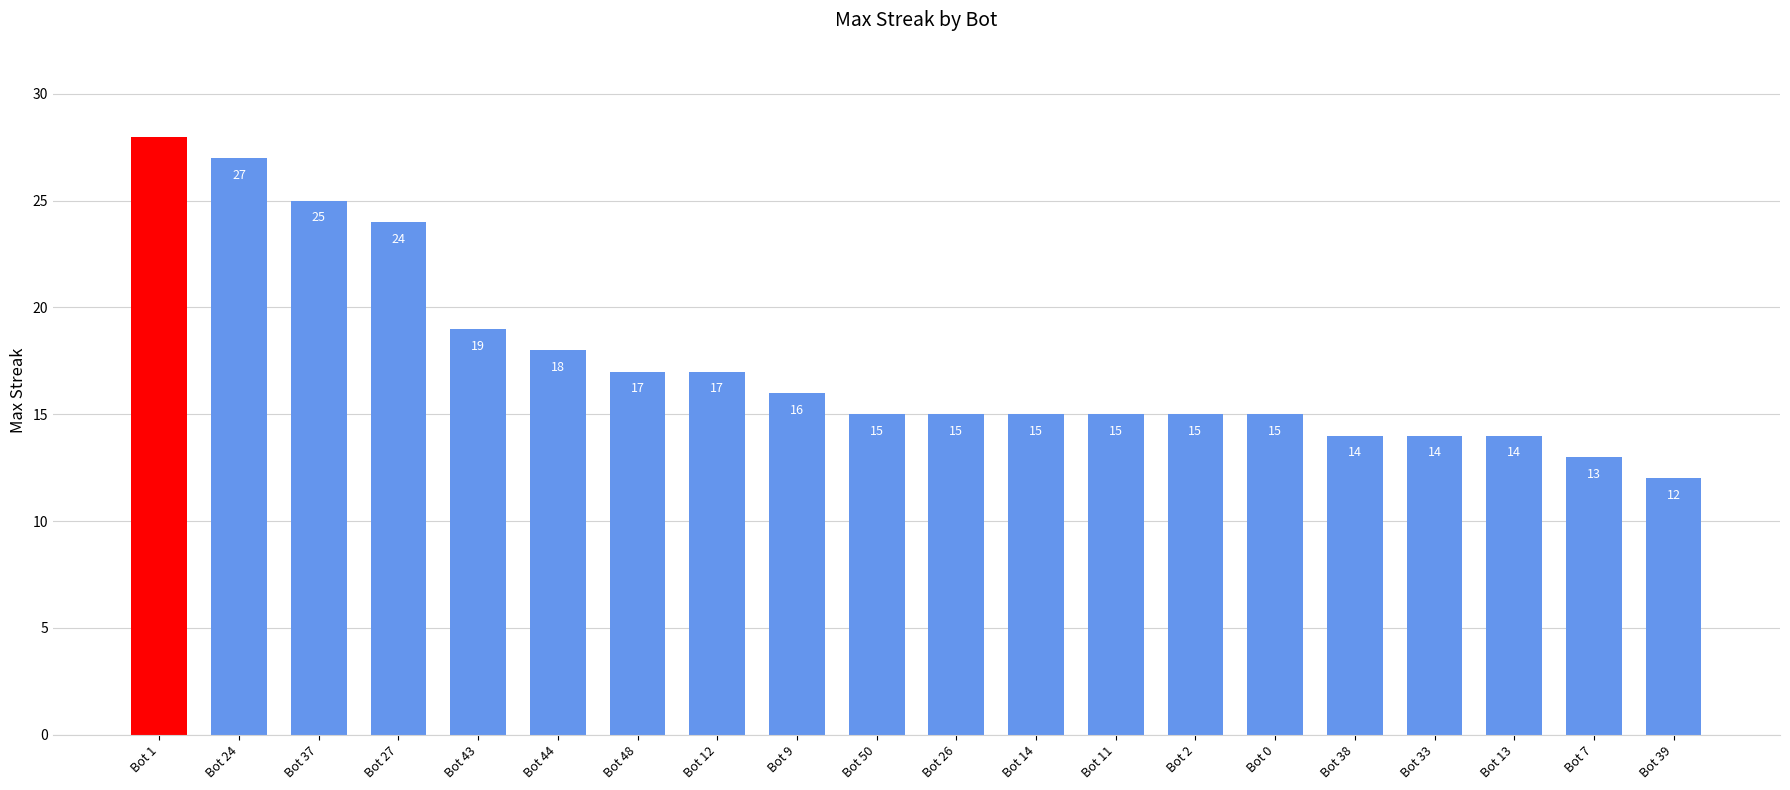

At which label is the value closest to 20?

Bot 43